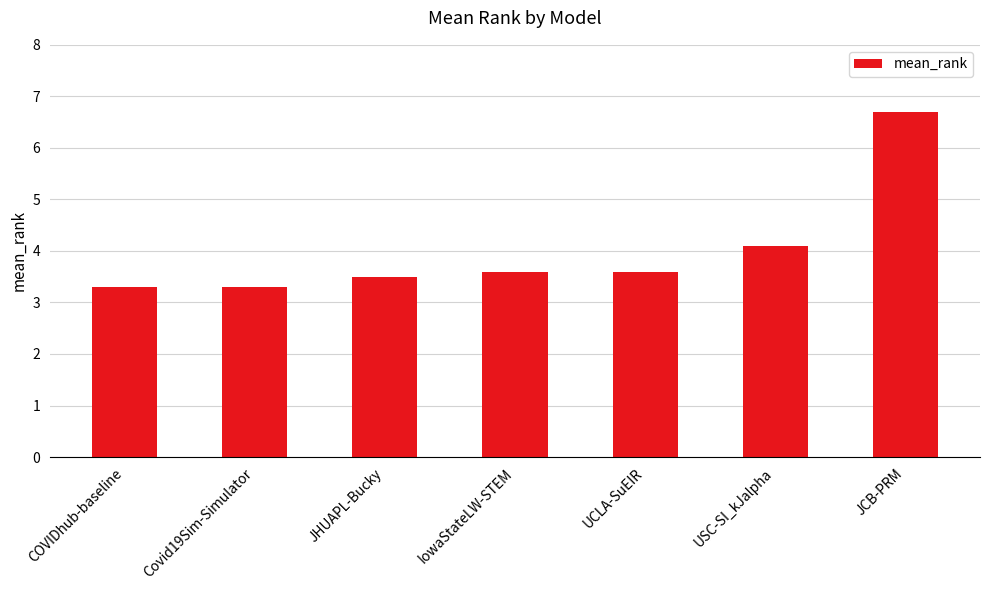

What position from the right is JHUAPL-Bucky?

5